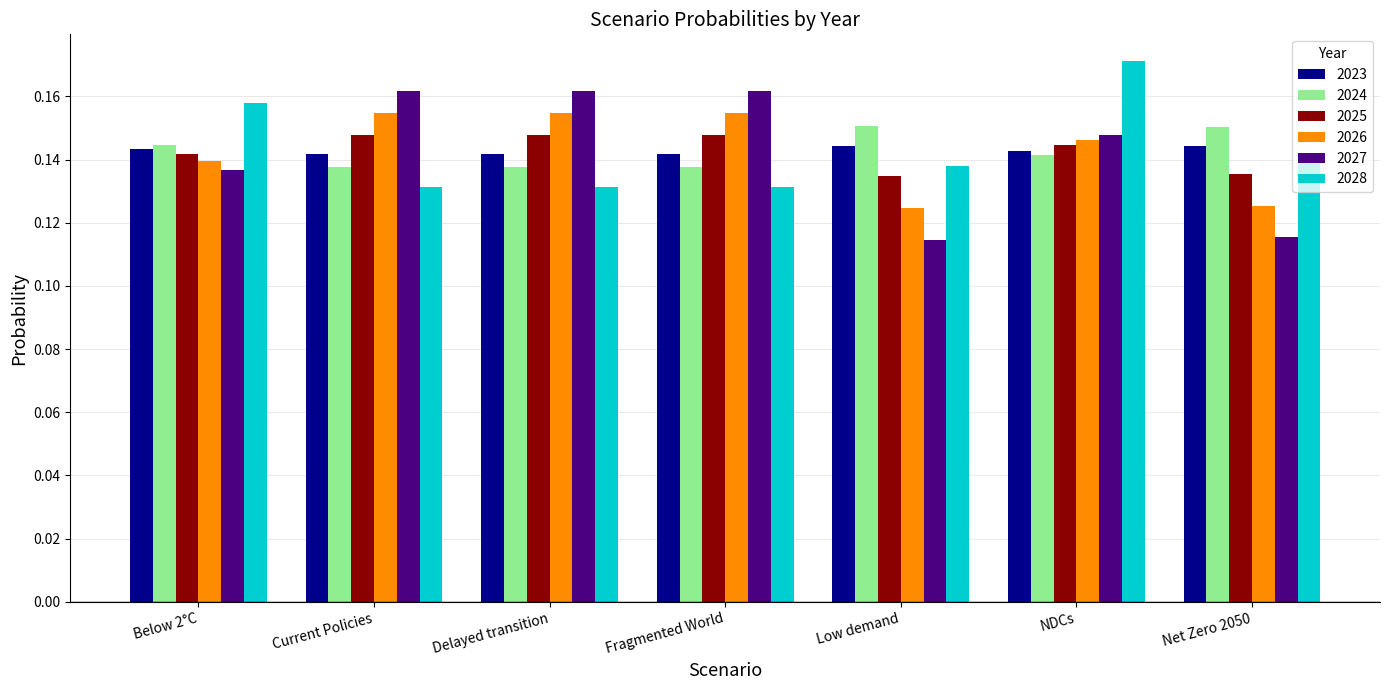

Which category has the highest value across all series?

NDCs